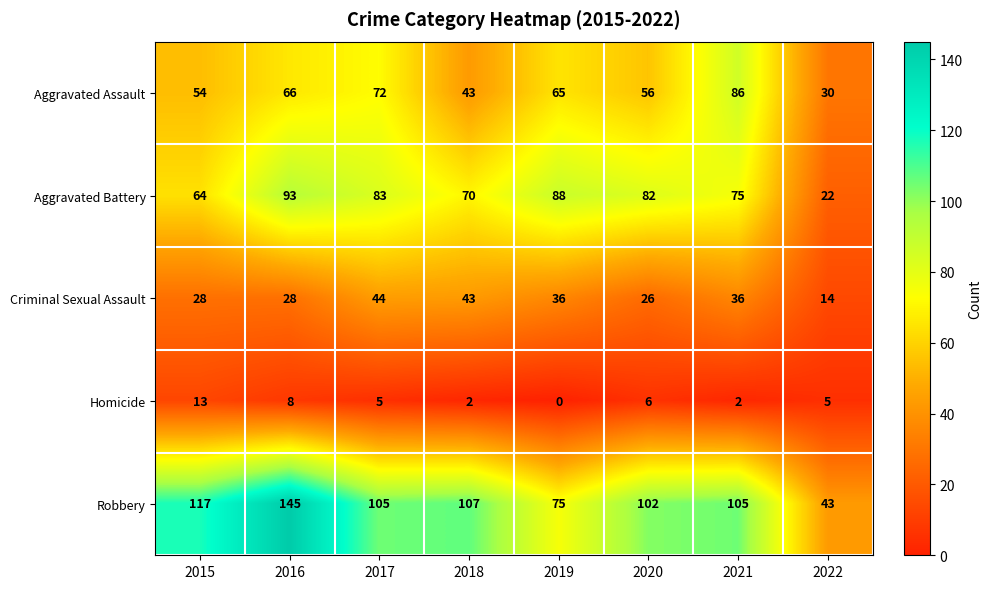

Which series changed the most between 2015 and 2020?

Aggravated Battery